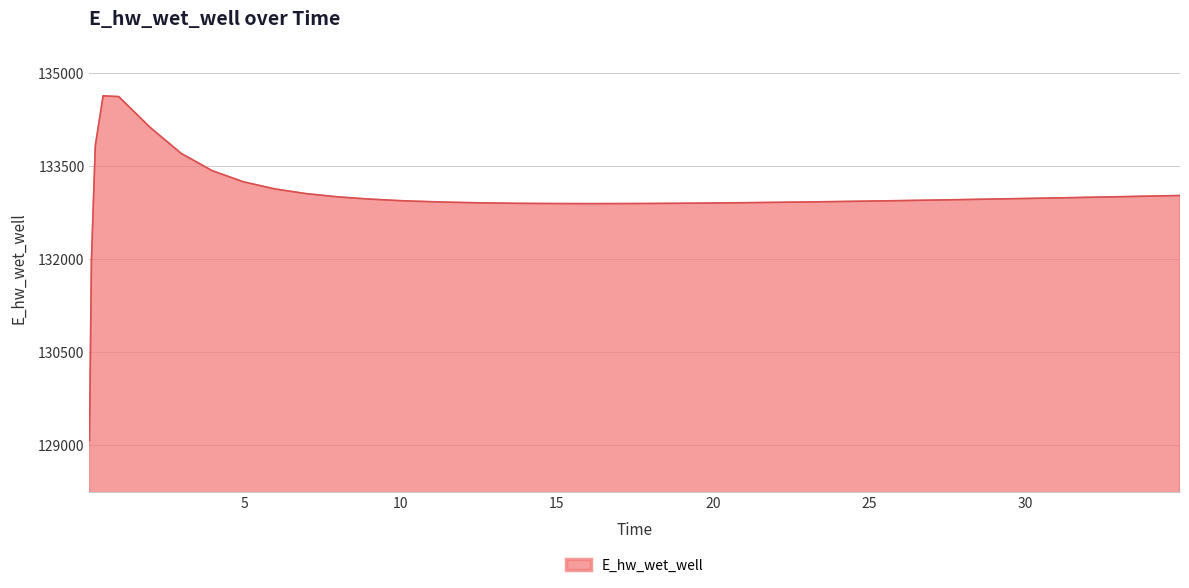

What is the greatest value displayed?

134628.0